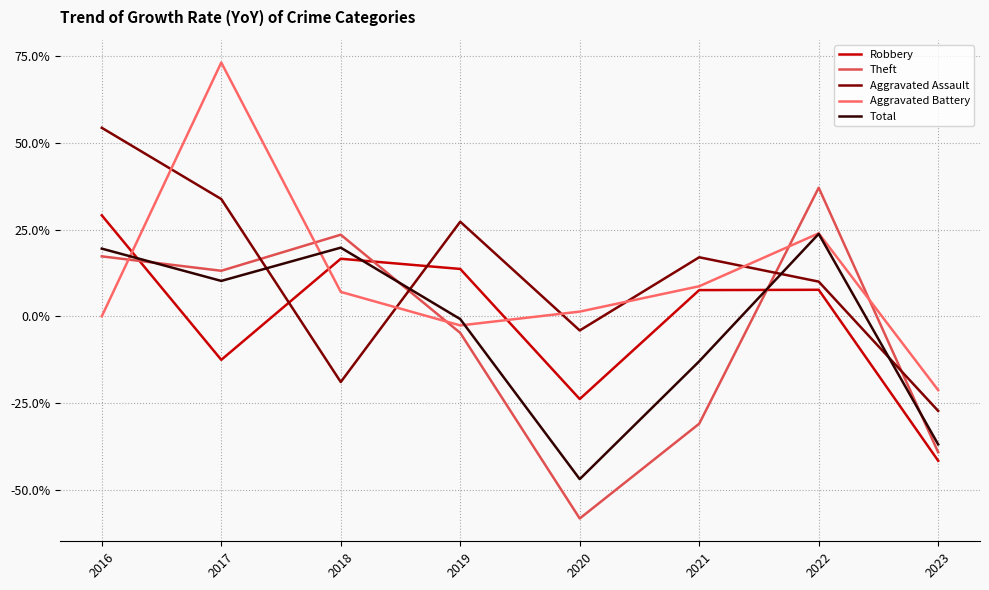

After their last crossing, which series has the higher values: Aggravated Assault or Robbery?

Aggravated Assault